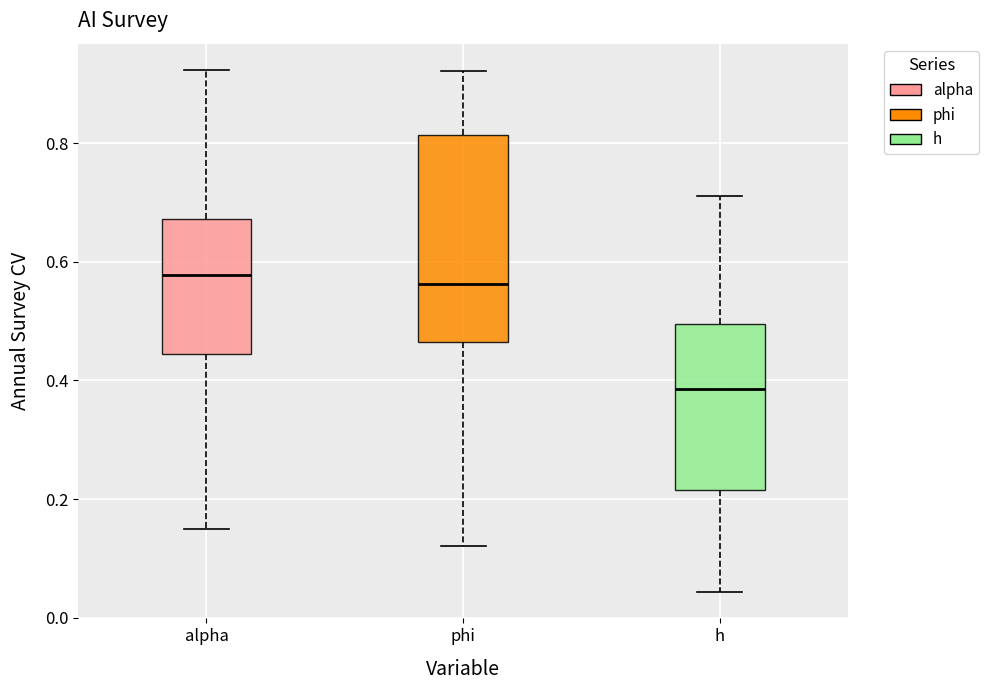

Reading left to right, read every box against the y-axis: the position of its median line, the range the box covers, and the ends of its whiskers. The values are not printed on the chart, so give them approximately, as read against the axis.

alpha: median 0.58, box 0.44 to 0.68, whiskers 0.16 to 0.92
phi: median 0.56, box 0.46 to 0.82, whiskers 0.12 to 0.92
h: median 0.38, box 0.22 to 0.50, whiskers 0.04 to 0.72